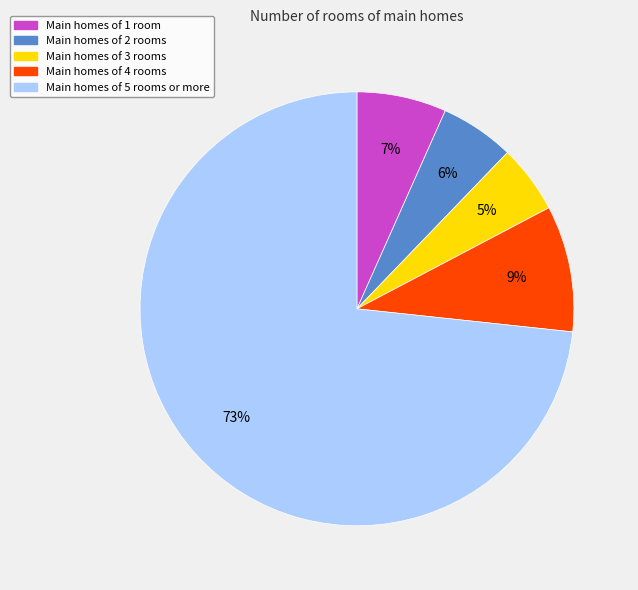

Is there a majority slice in this chart?

Yes